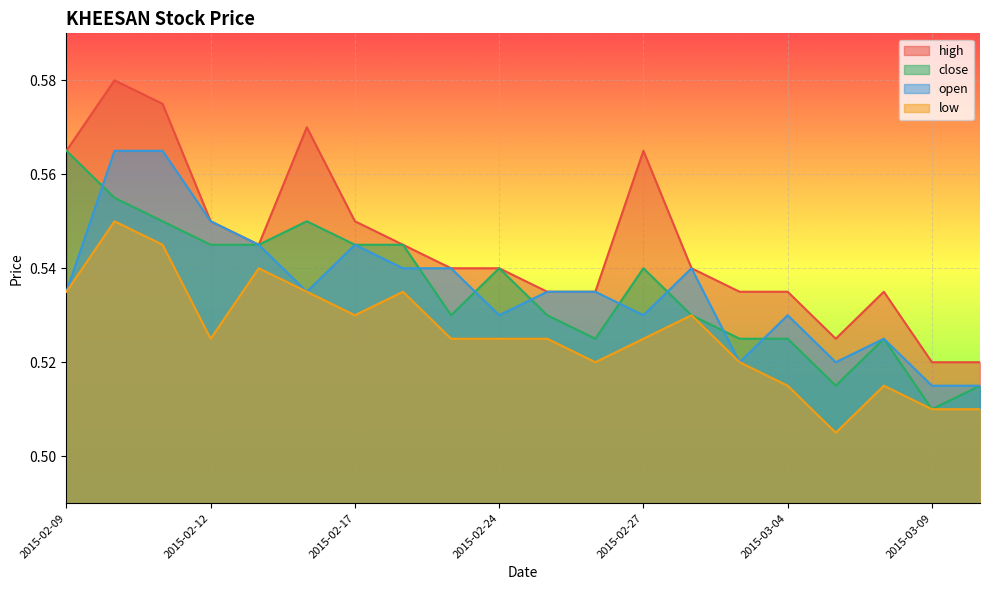

Which label corresponds to the largest value in the chart?

2015-02-10